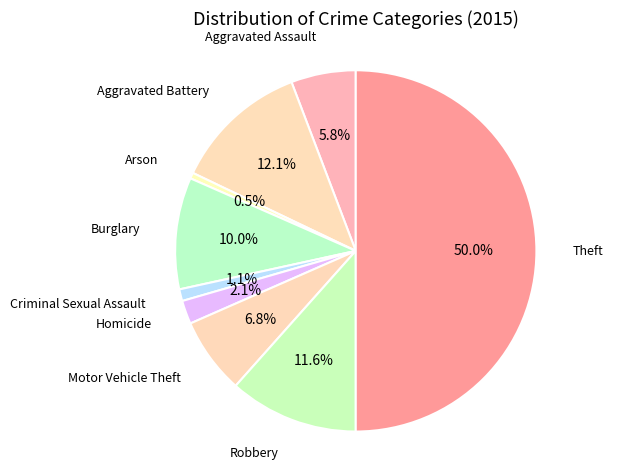

Count the number of slices in the pie.

9